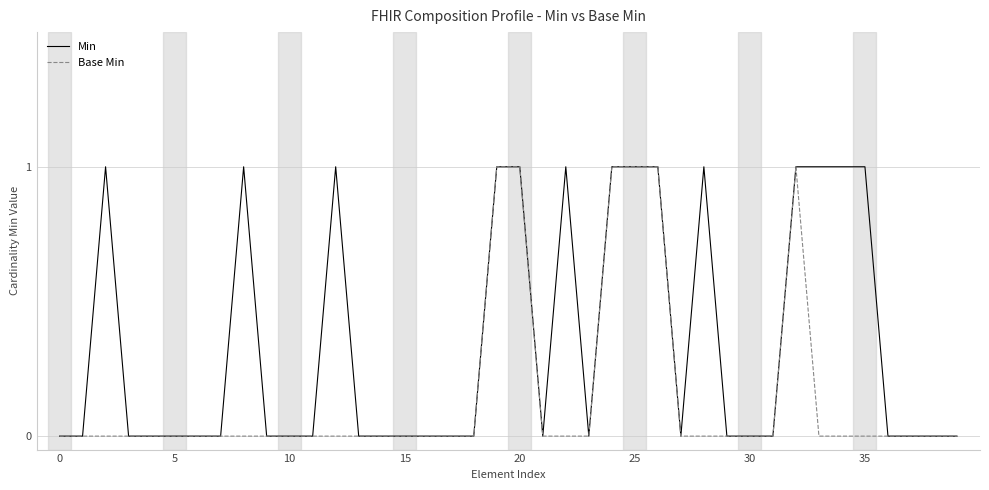

How many lines are shown in the chart?

2